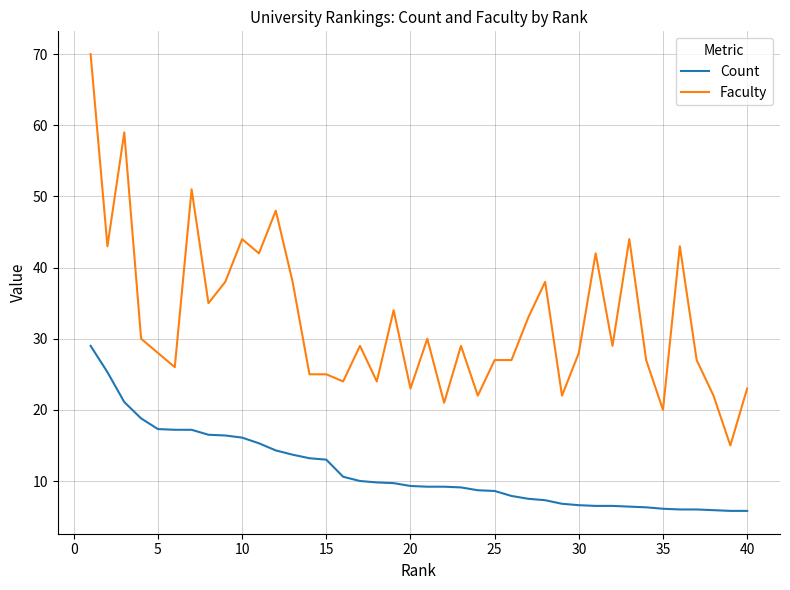

What is the difference between the maximum and minimum values in the Count series?

23.2